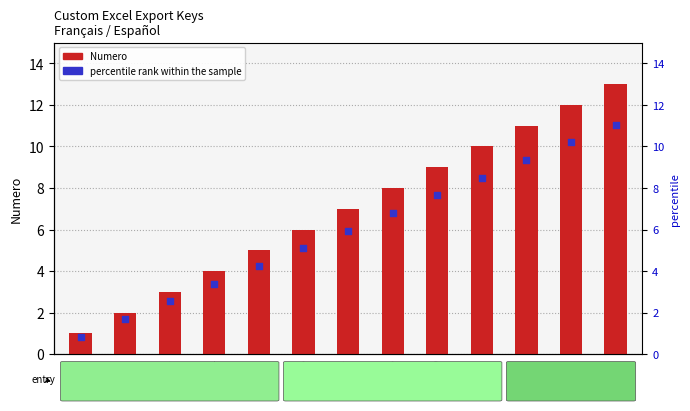

At how many categories does at least one series exceed 6?

7